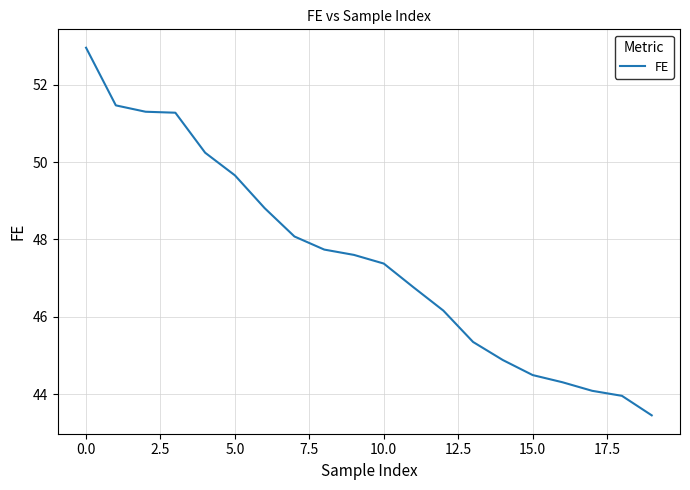

What is the difference between the maximum and minimum values?

9.5